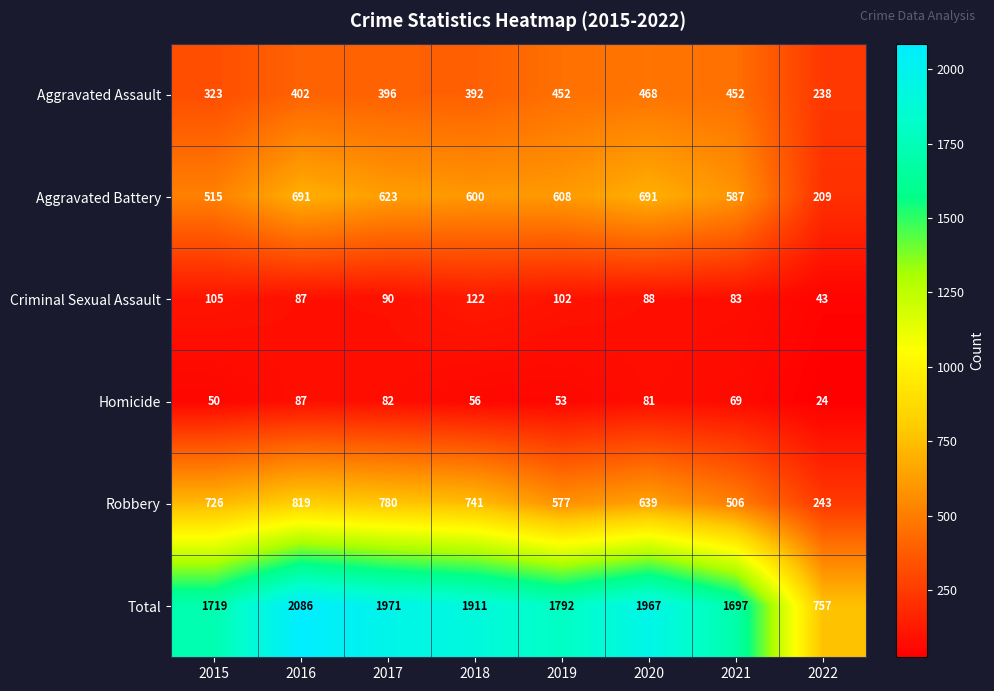

How many categories are shown in the chart?

8